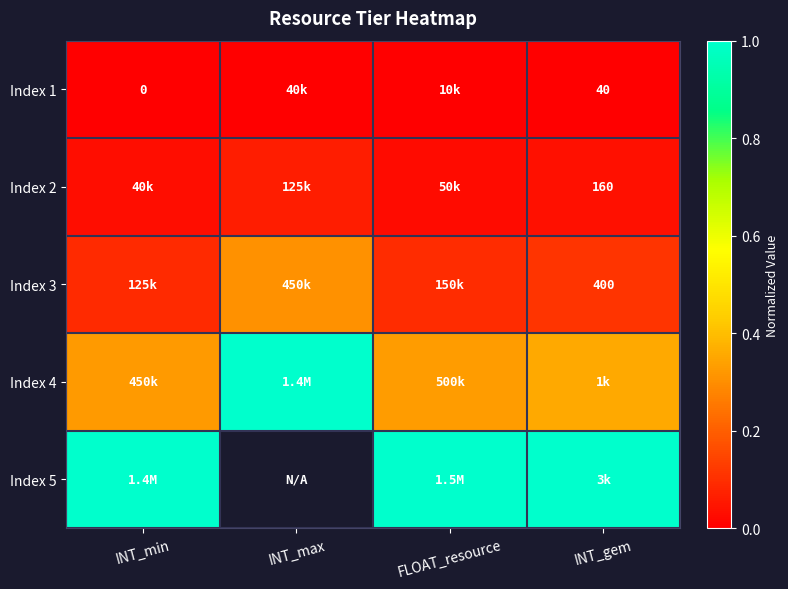

How many data points does each series have?

4